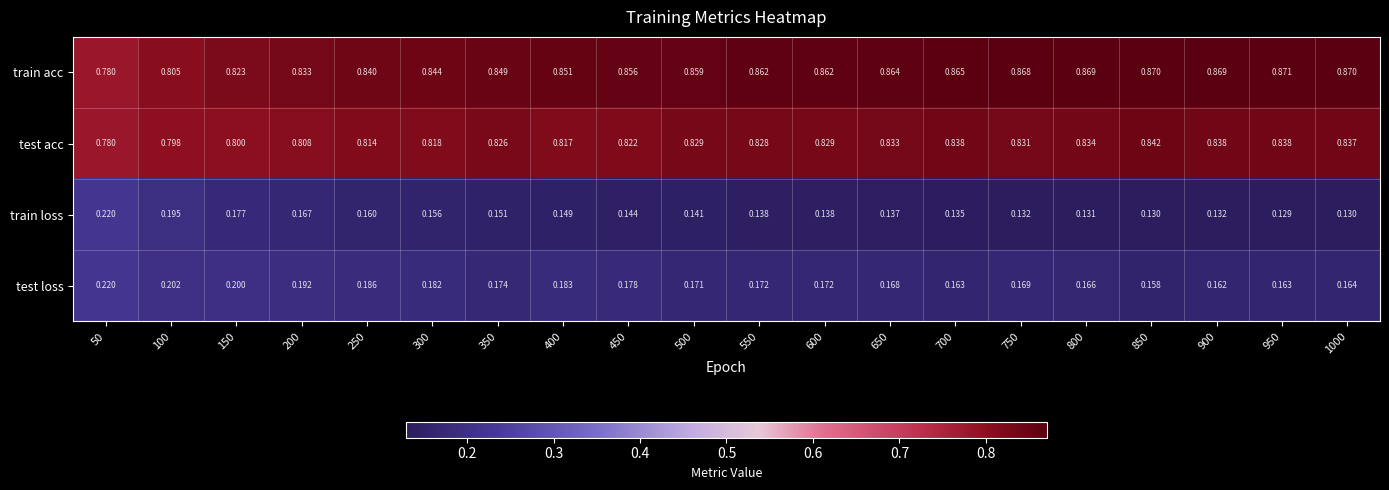

At 400, list the series in order from largest to smallest.

train acc, test acc, test loss, train loss